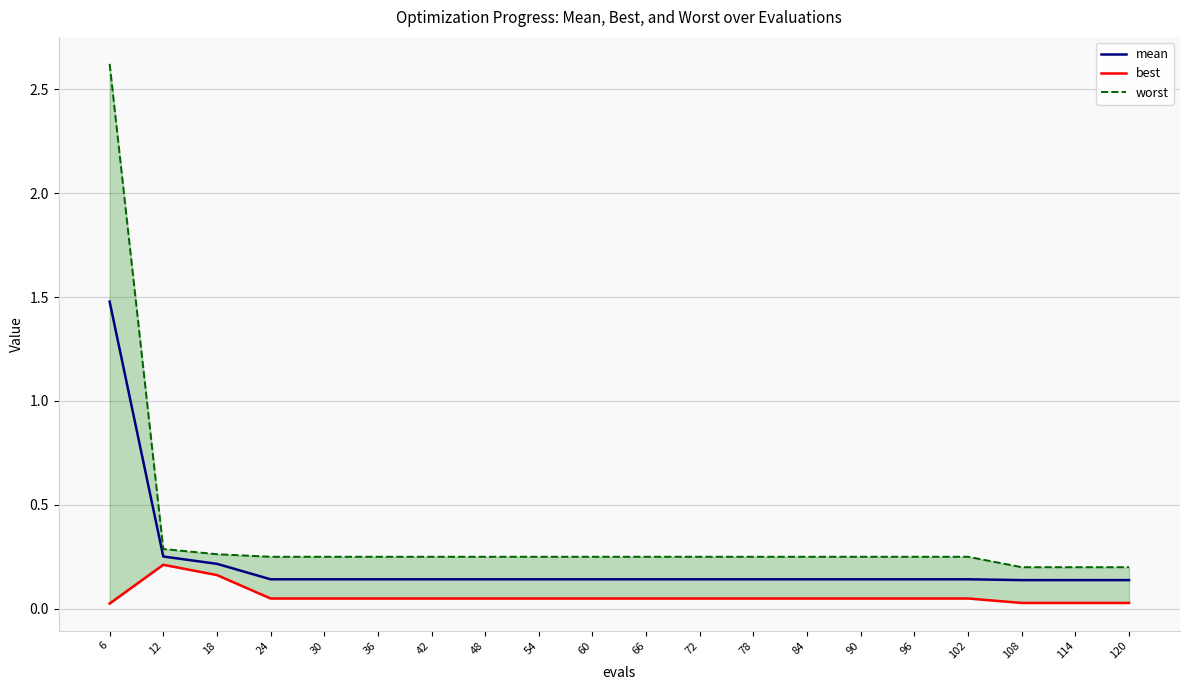

Is it true that mean equals 0.1 at 114?

True